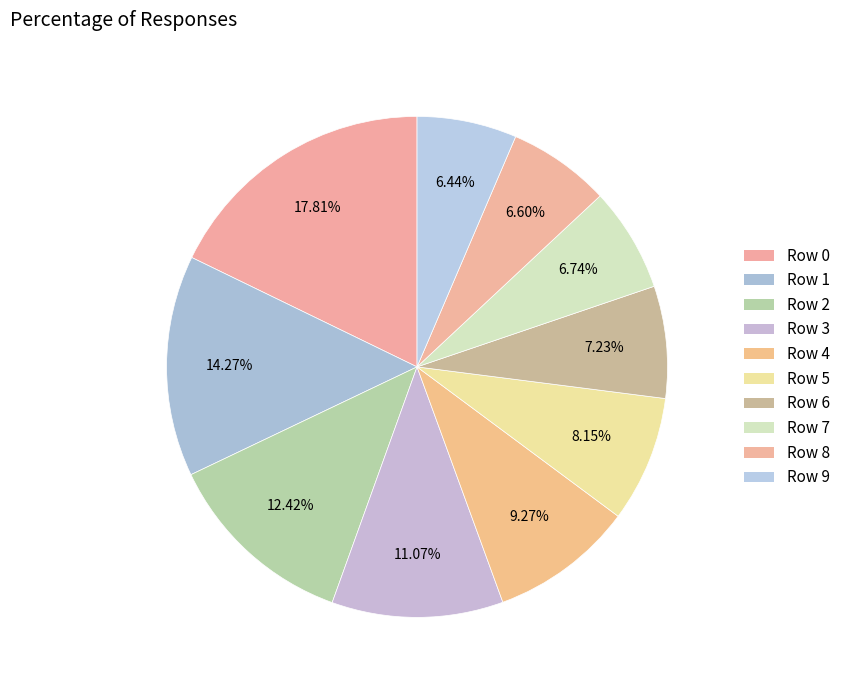

How many segments does this pie chart have?

10